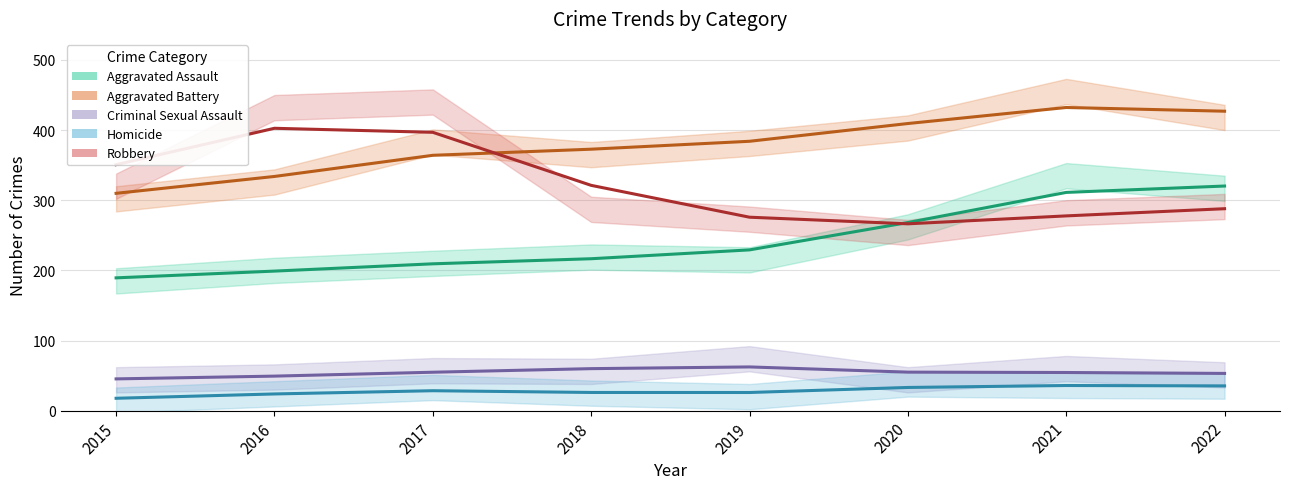

What is the sum of all Aggravated Assault values?

1943